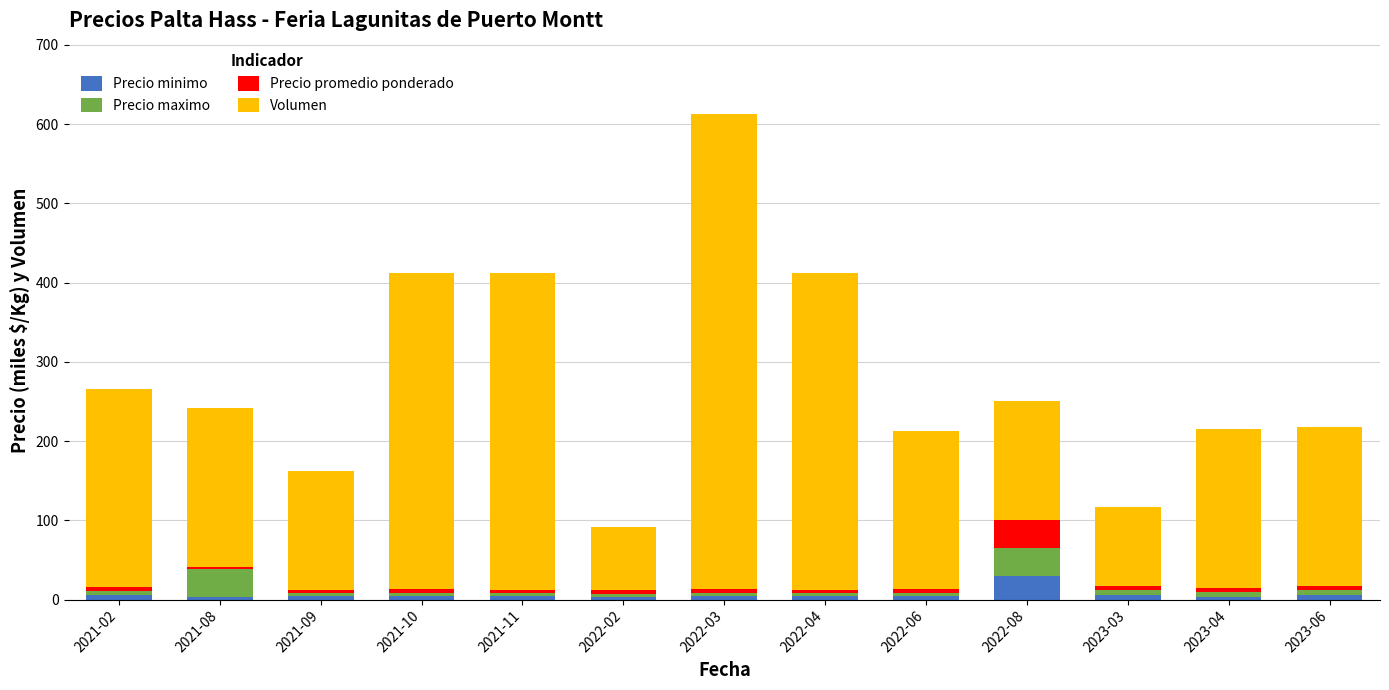

What is the average value of the Precio minimo series?

6.2